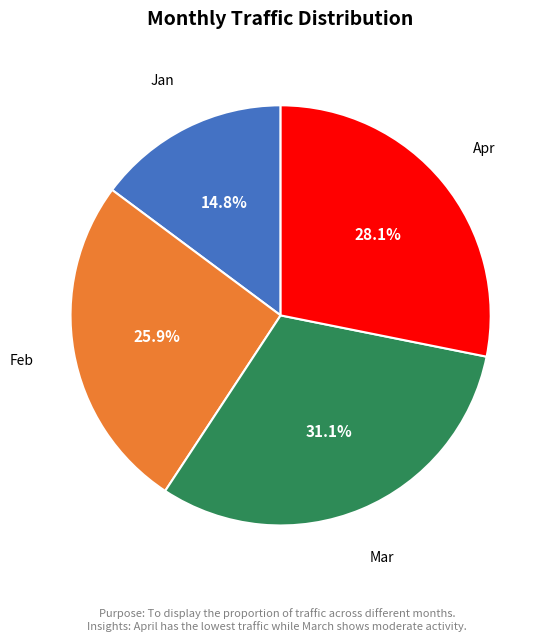

What is the smallest slice in the pie chart?

Jan